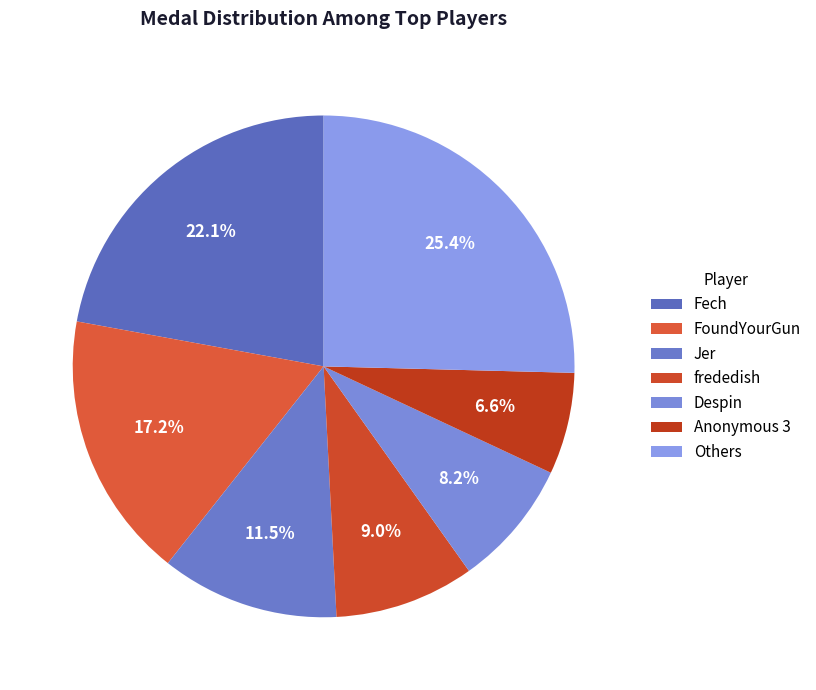

To the nearest percent, what is the difference between the largest and smallest slice percentages?

19%